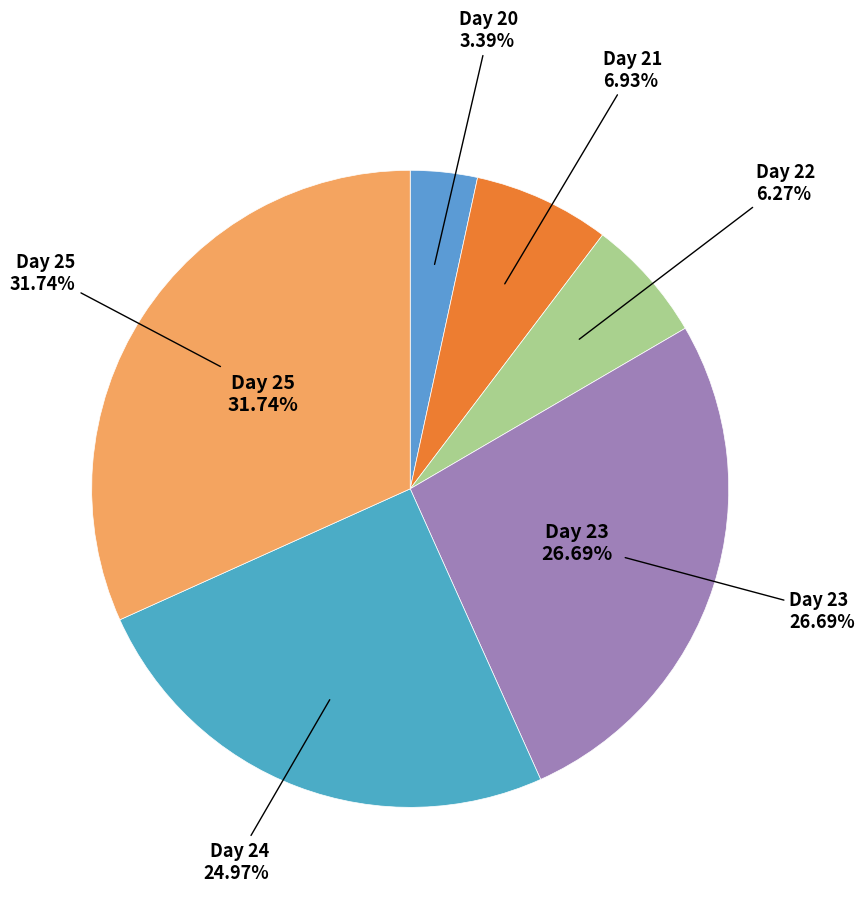

What percentage is NOT represented by 23?

73.3%